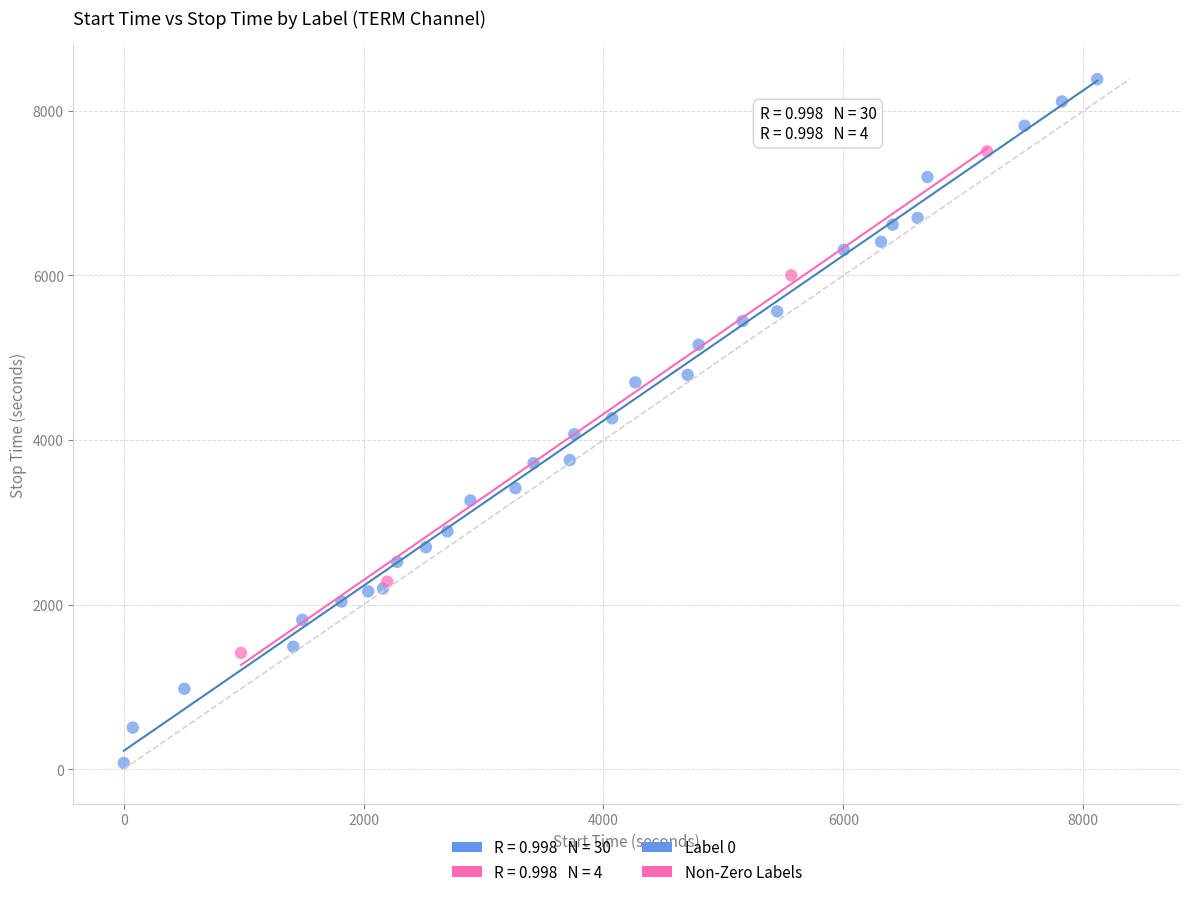

Which series has the widest spread of Y values?

Label 0